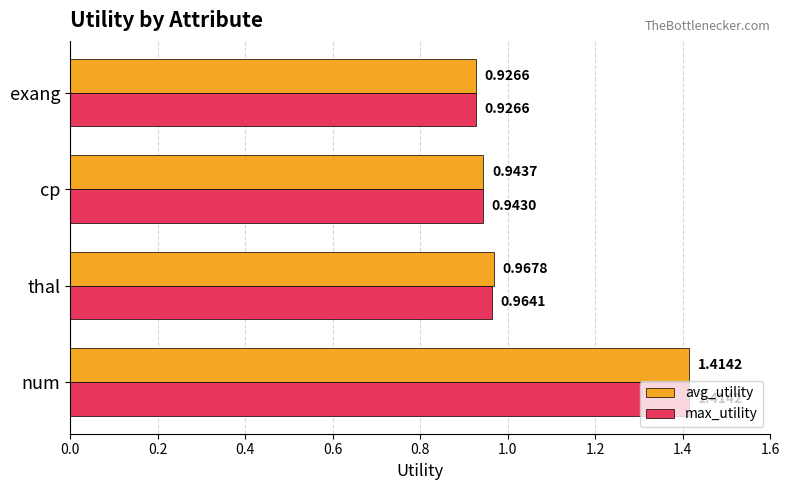

Where is max_utility nearest to the value 1?

thal